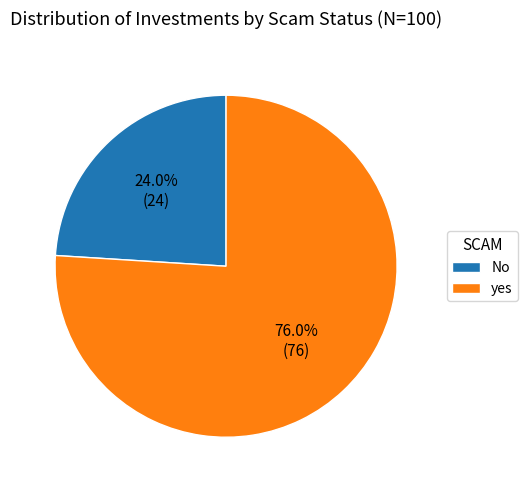

To the nearest percent, what is the difference between the largest and smallest slice percentages?

52%